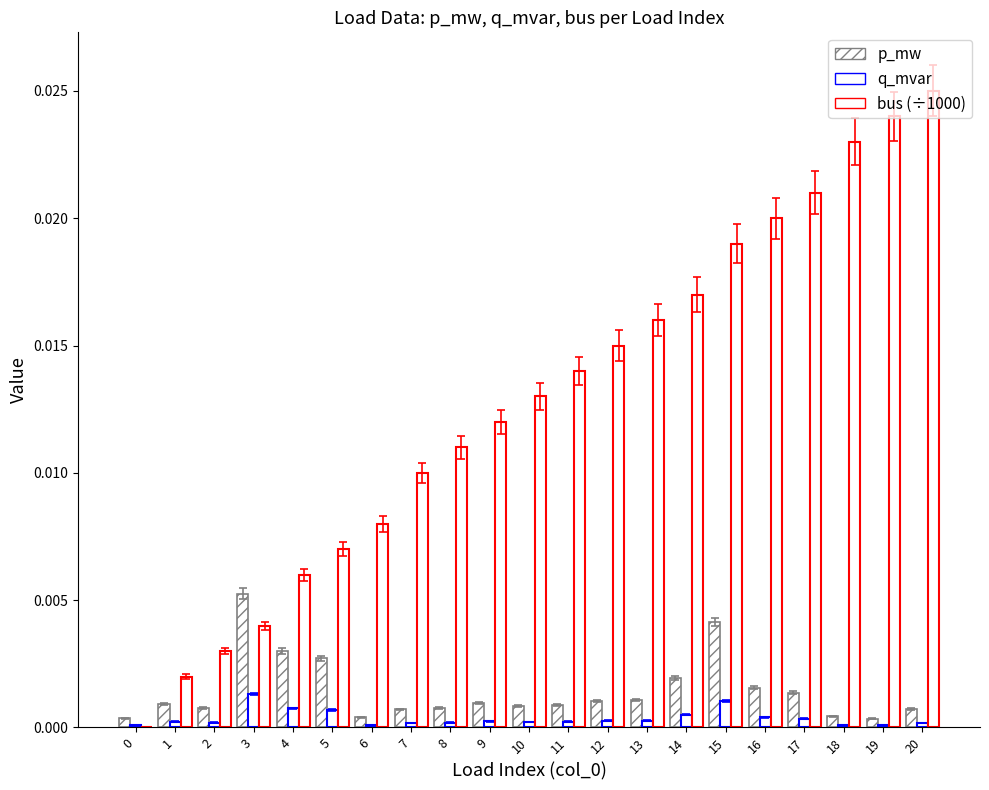

True or false: bus (÷1000) has a value of 0.0 at 8.

False